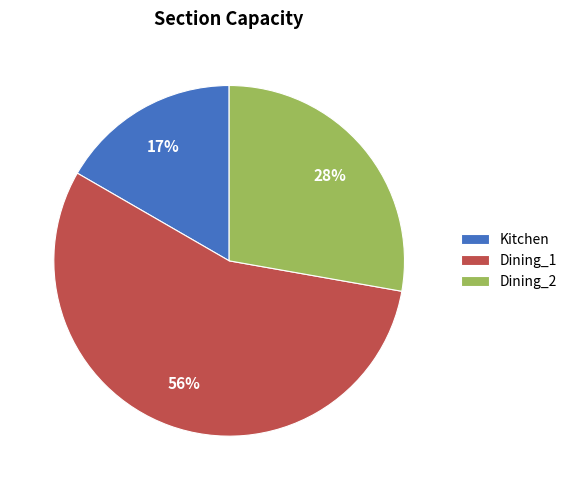

To the nearest percent, what portion does Dining_2 represent?

28%